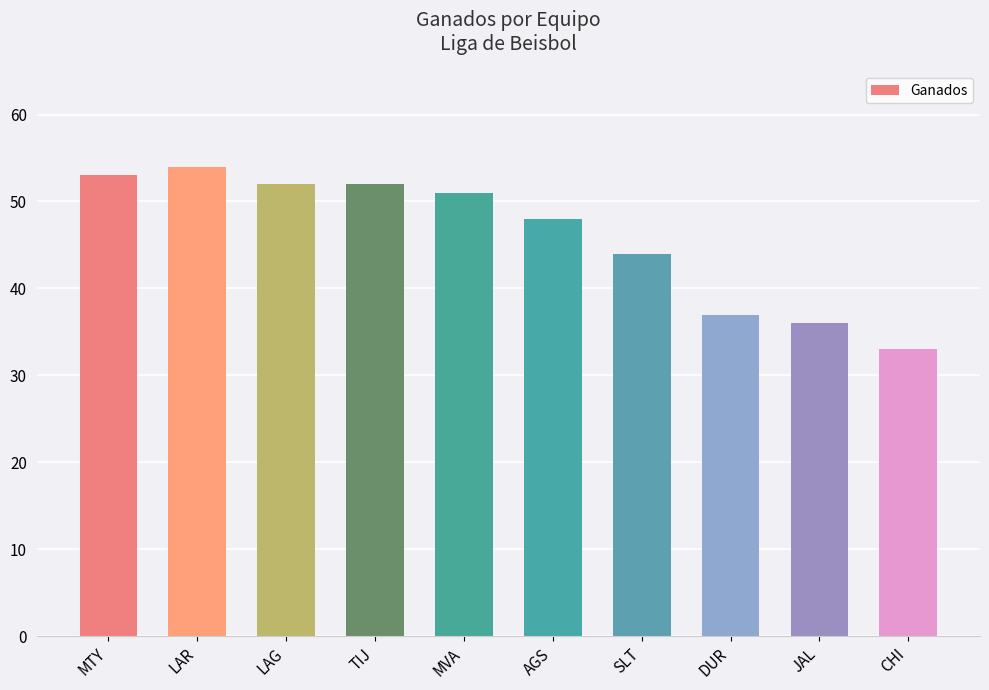

What is the label of the 9th bar from the right?

LAR